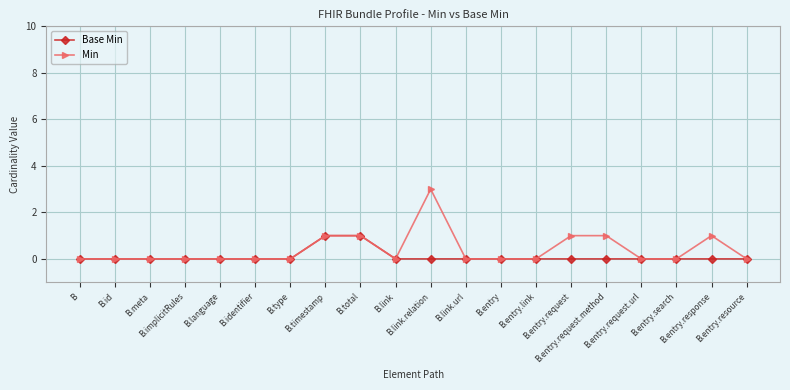

What is the value of the Min point at the 11th from the left?

3